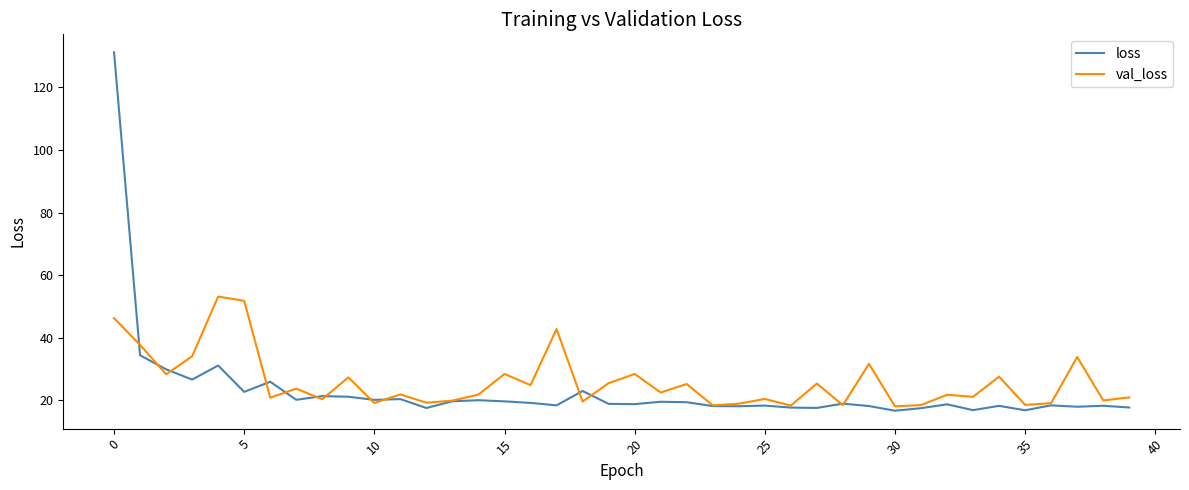

What are all the series names shown in the legend?

loss, val_loss